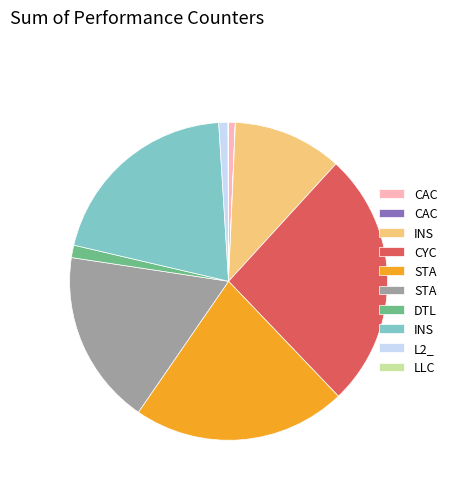

Does any single category account for the majority?

No